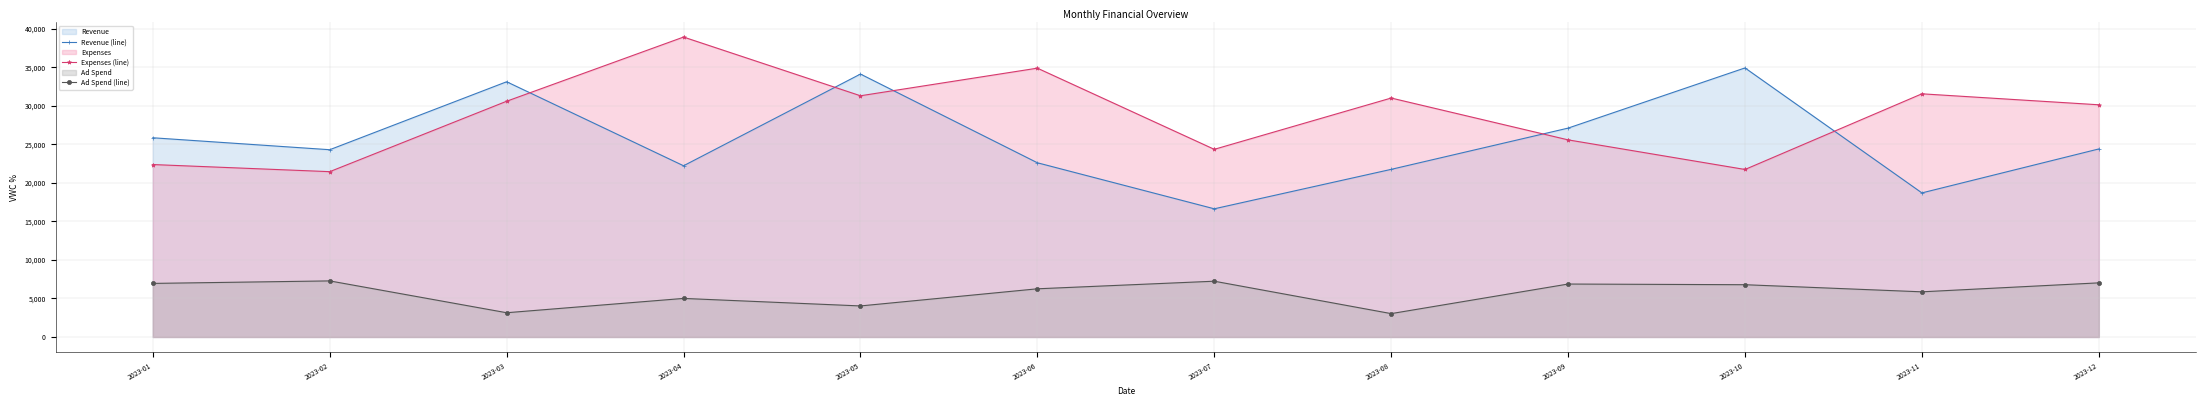

What is the difference between the highest and lowest values at 2023-08?

27977